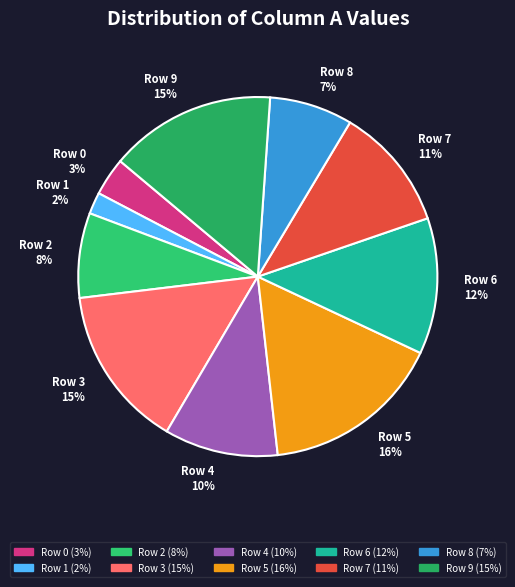

Which category has the biggest portion of the pie?

Row 5